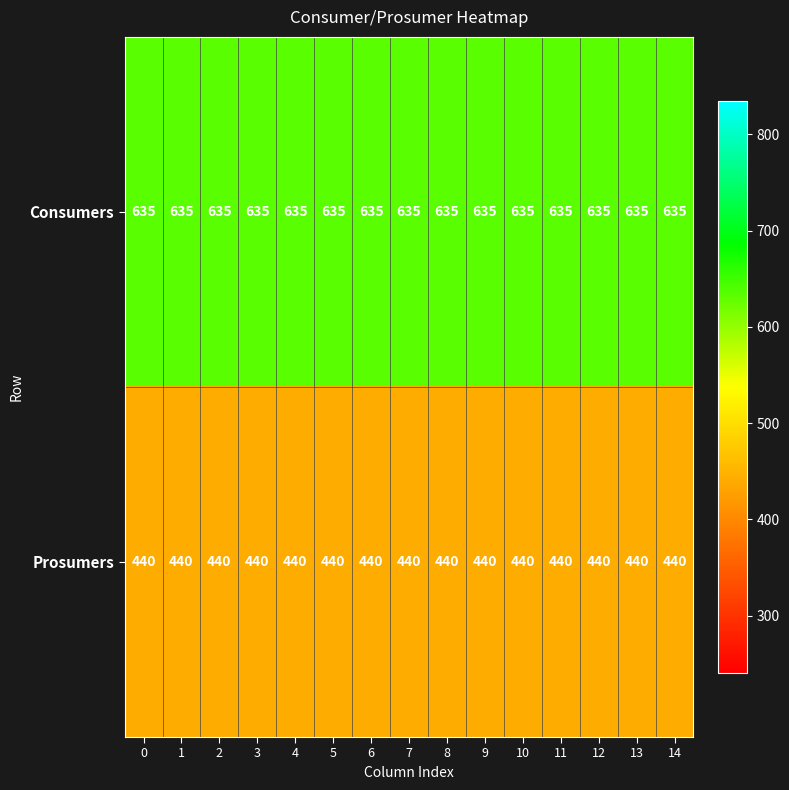

What is the approximate value of Consumers at 1?

635